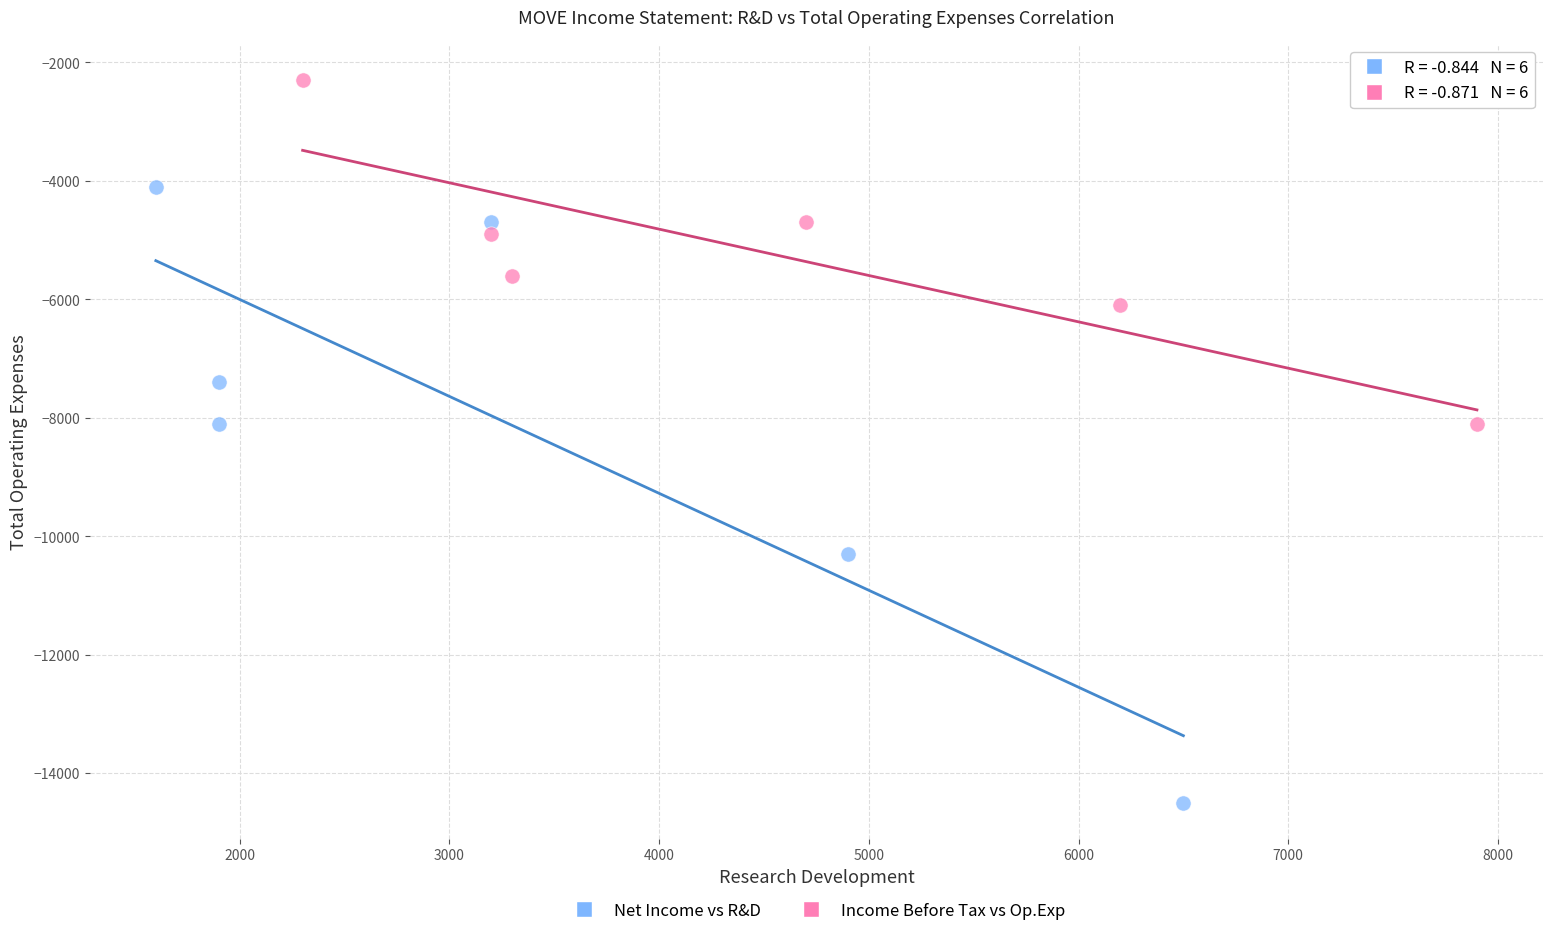

Which series has the largest Y range (max minus min)?

Net Income vs R&D